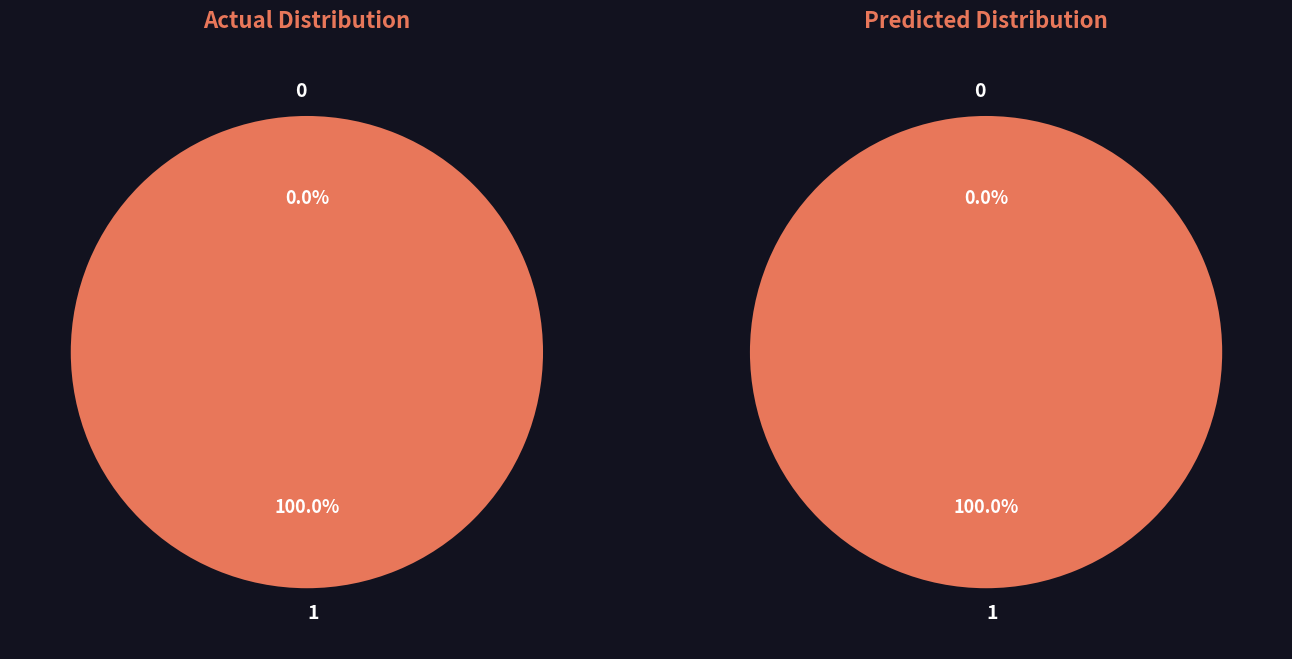

How many slices are in this pie chart?

2